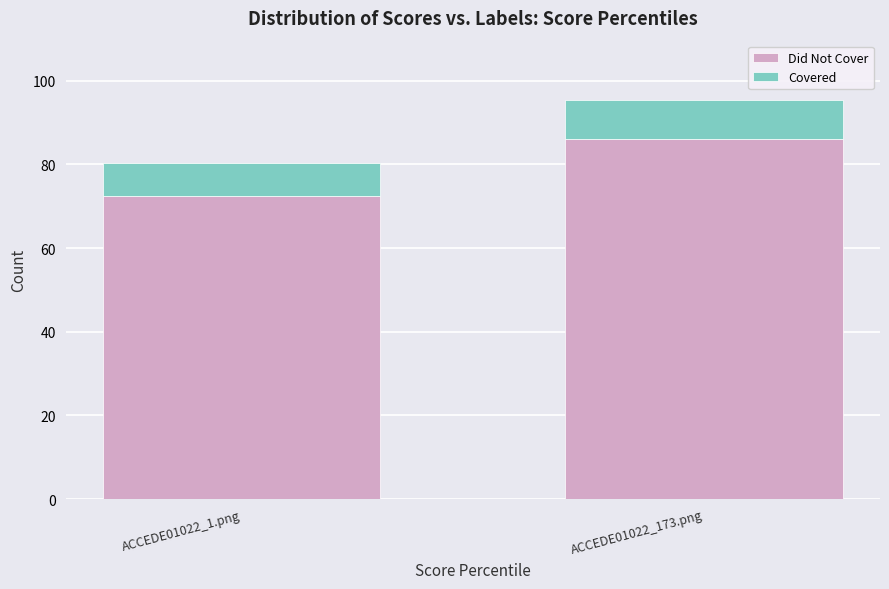

What is the sum of all Did Not Cover values?

158.5